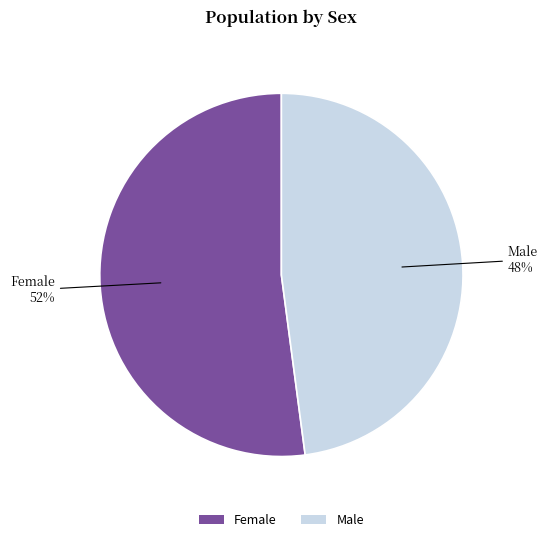

What is the largest slice in the pie chart?

Female